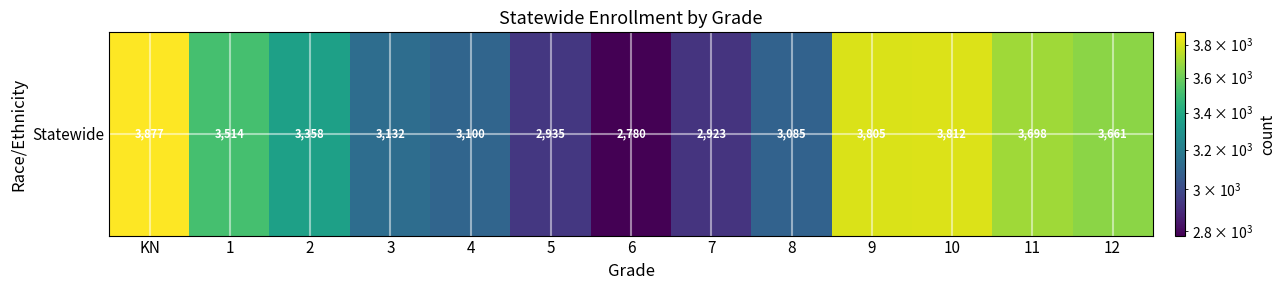

Which label corresponds to the smallest value in the chart?

6